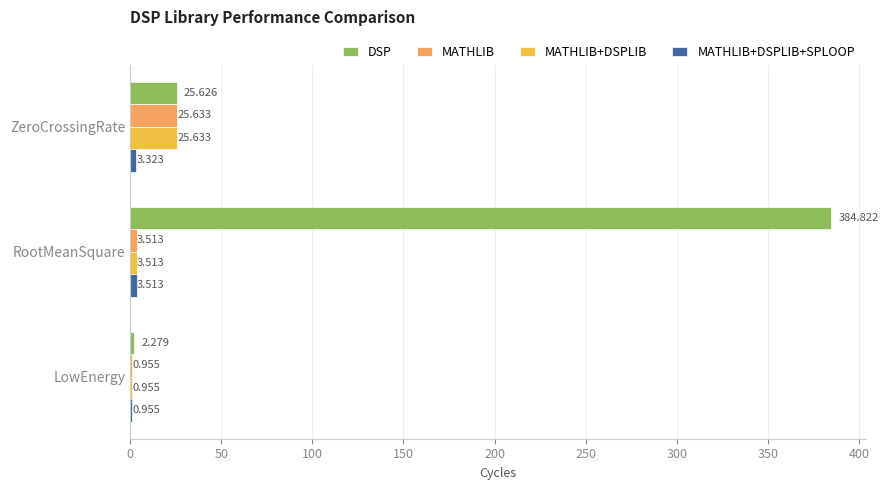

Which category has the highest value in the DSP series?

RootMeanSquare